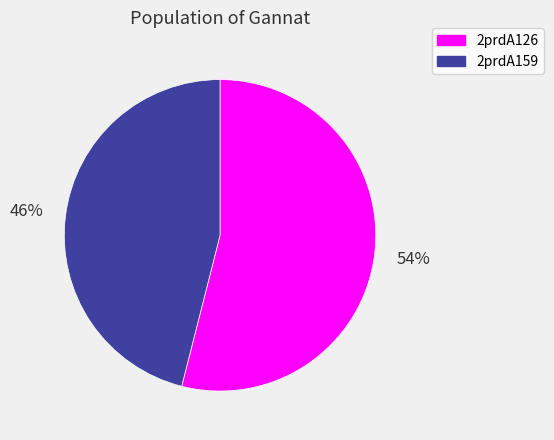

Which category has the smallest portion of the pie?

2prdA159